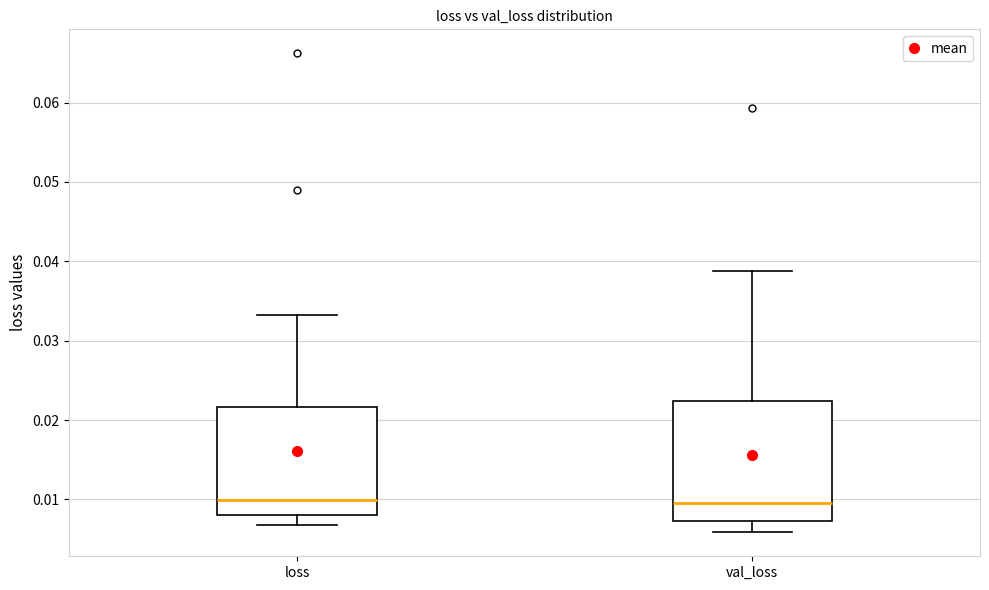

Where does the lower whisker of the box for val_loss end on the y-axis? The values are not printed on the chart, so give them approximately, as read against the axis.

0.006